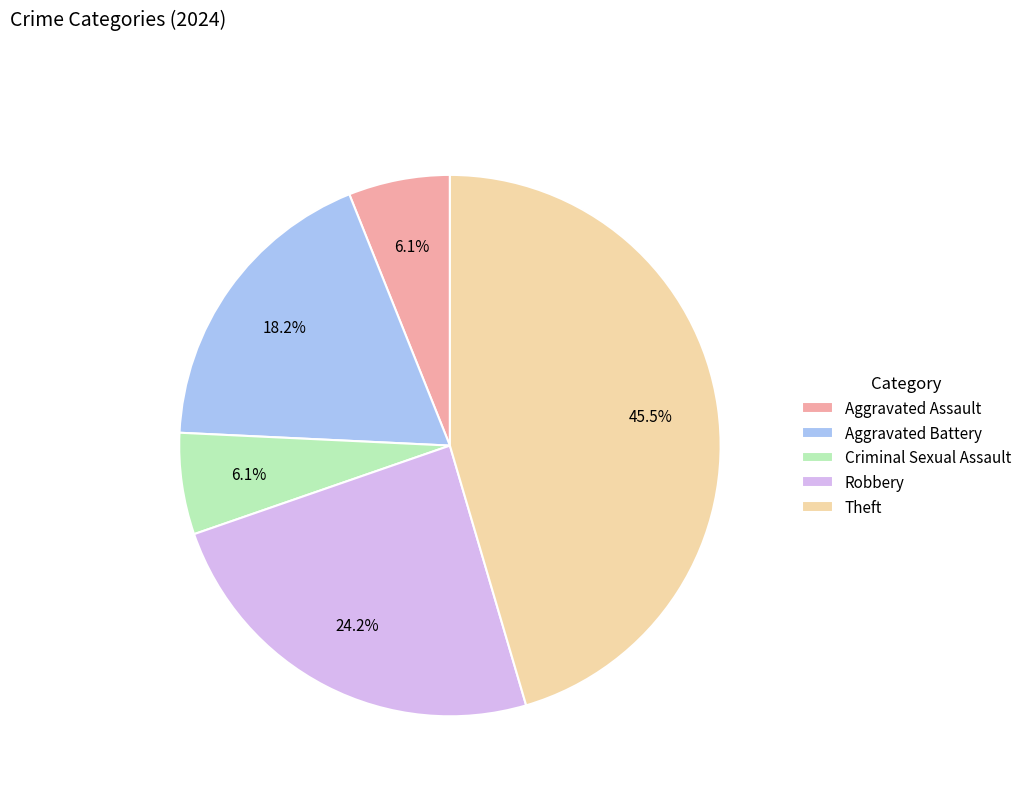

Which slice is the largest?

Theft